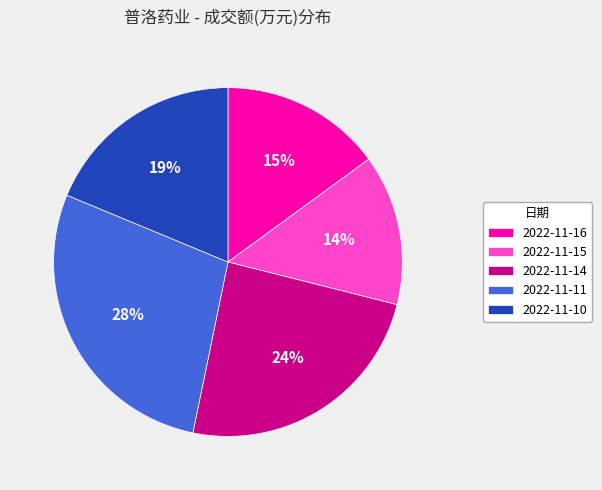

Is there any slice that represents more than half of the pie?

No